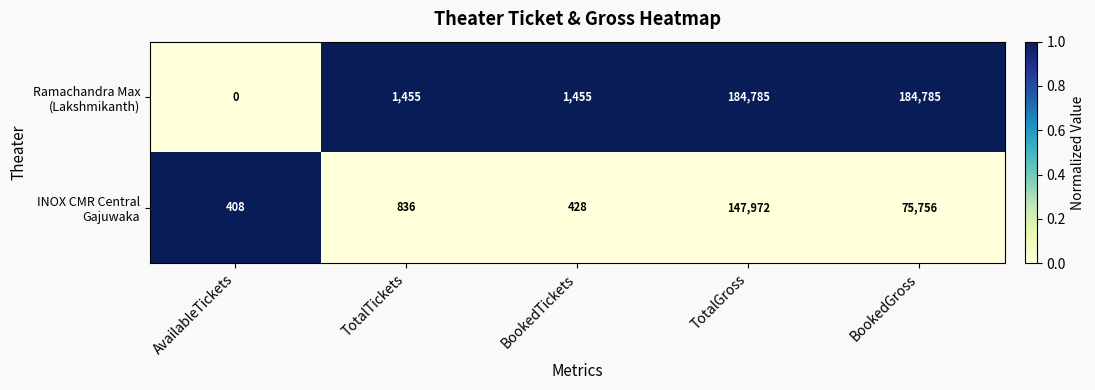

What is the total value across all series at AvailableTickets?

408